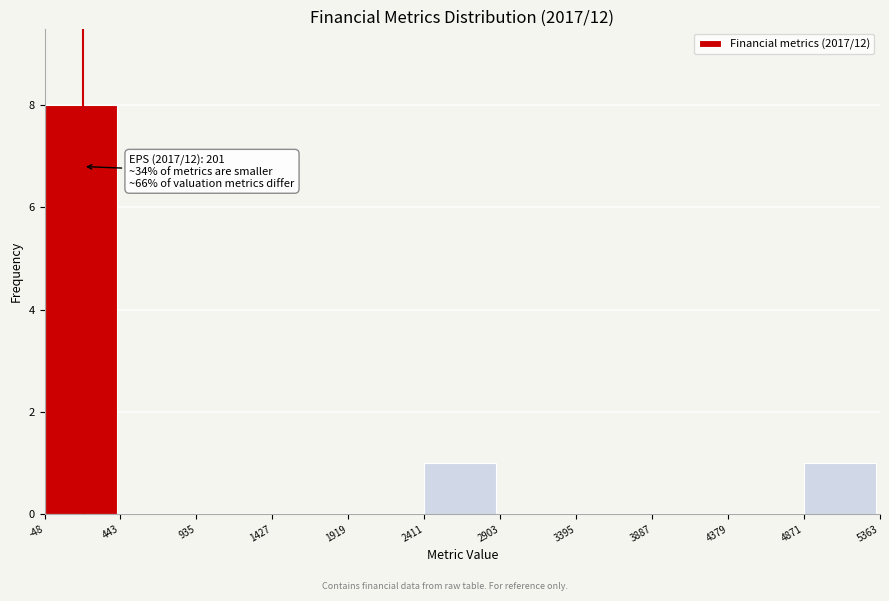

Which range on the x-axis has the tallest bar?

-48 to 443